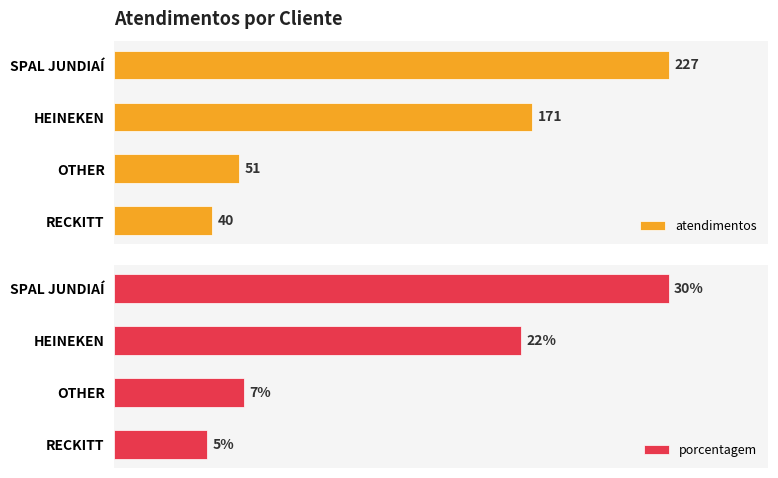

At which label does atendimentos reach its minimum?

RECKITT